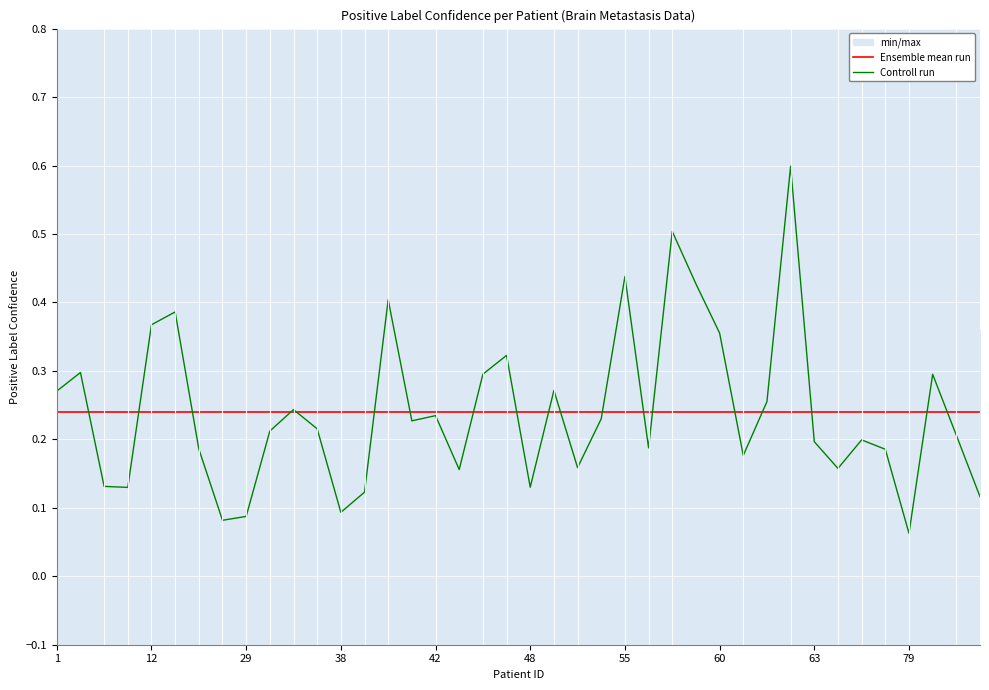

Which has a higher value, 29 or 34?

29